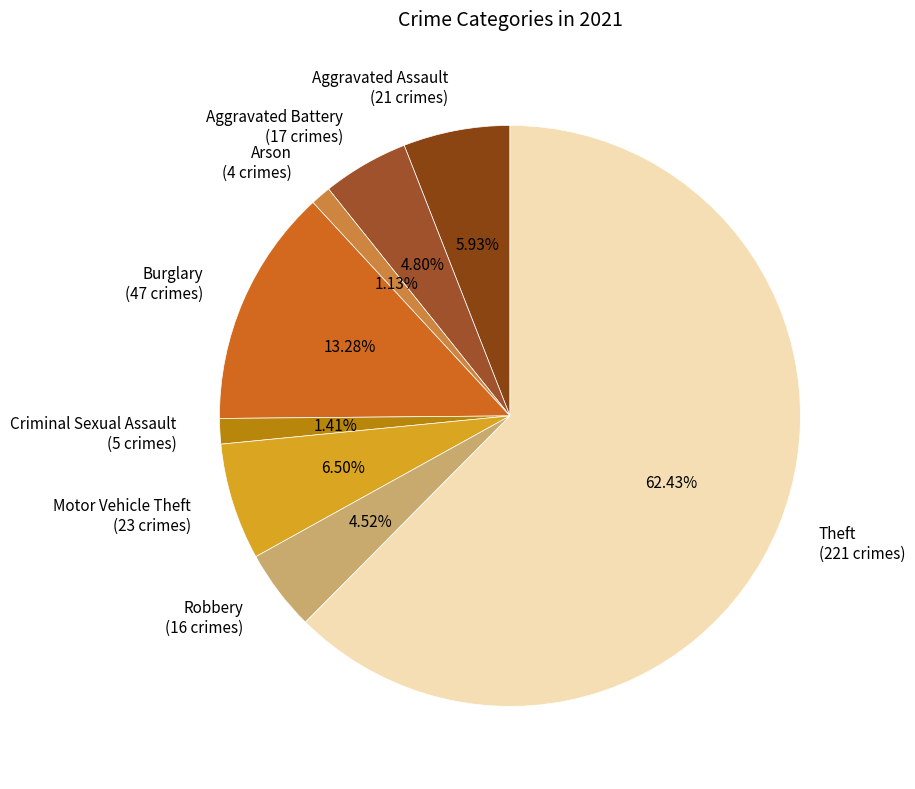

Combined, do Criminal Sexual Assault (5 crimes) and Burglary (47 crimes) account for over 50%?

No